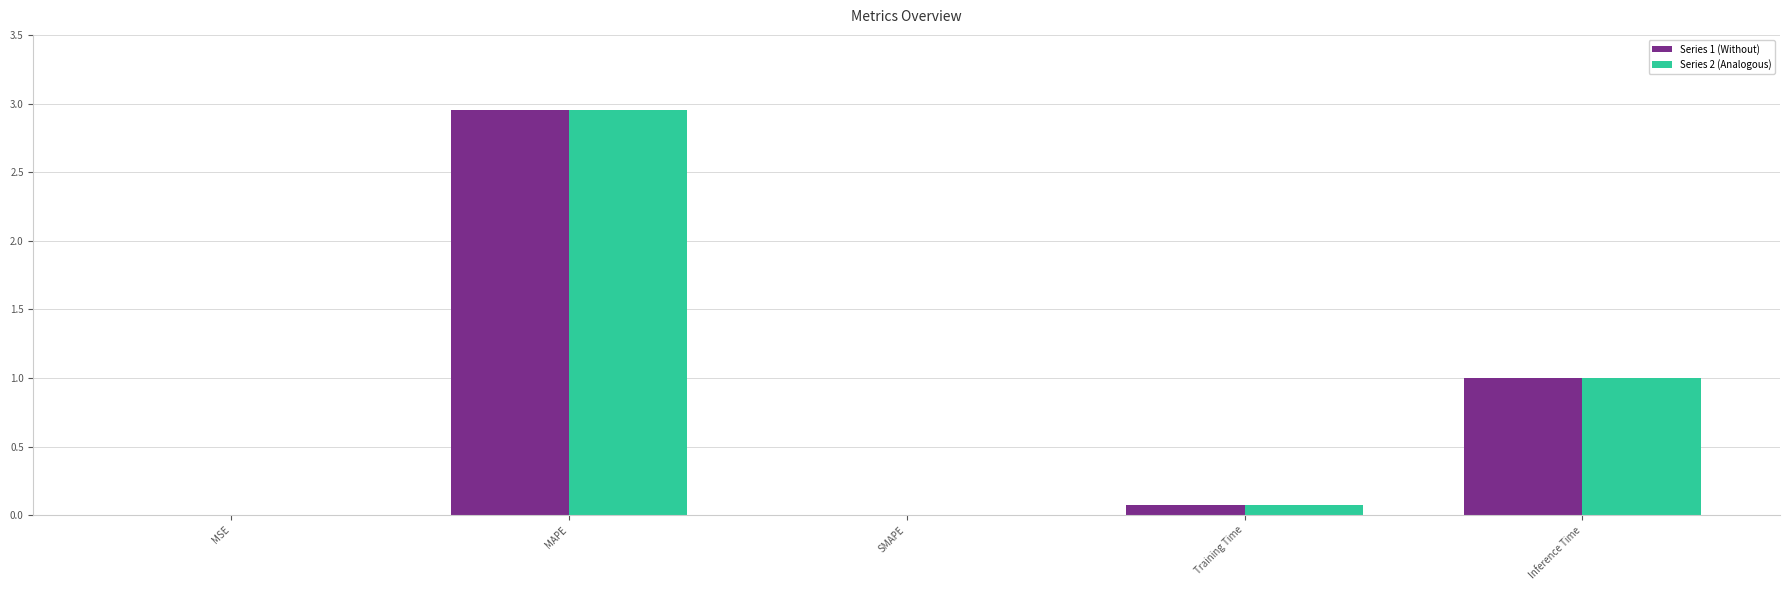

What is the sum of the Series 1 (Without) values at Inference Time and SMAPE?

1.0